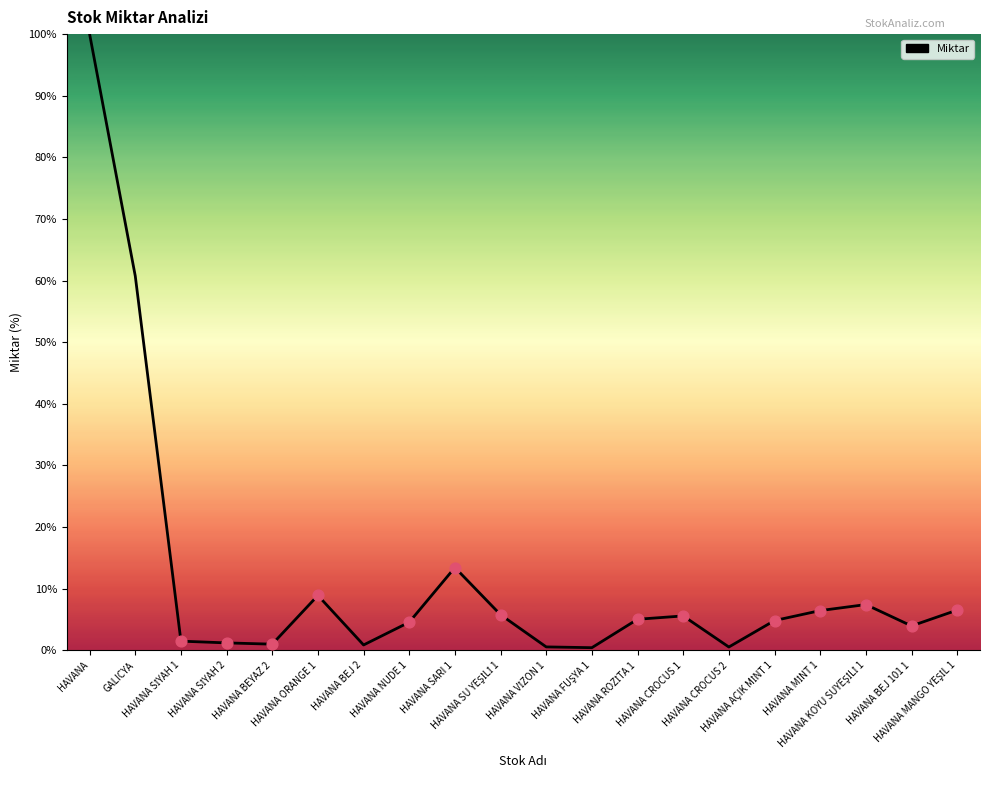

What is the greatest value displayed?

100.0